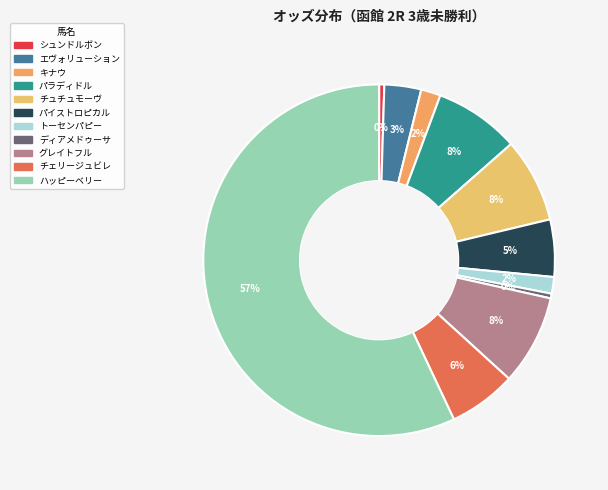

The チェリージュビレ slice represents 1% of the pie. True or false?

False